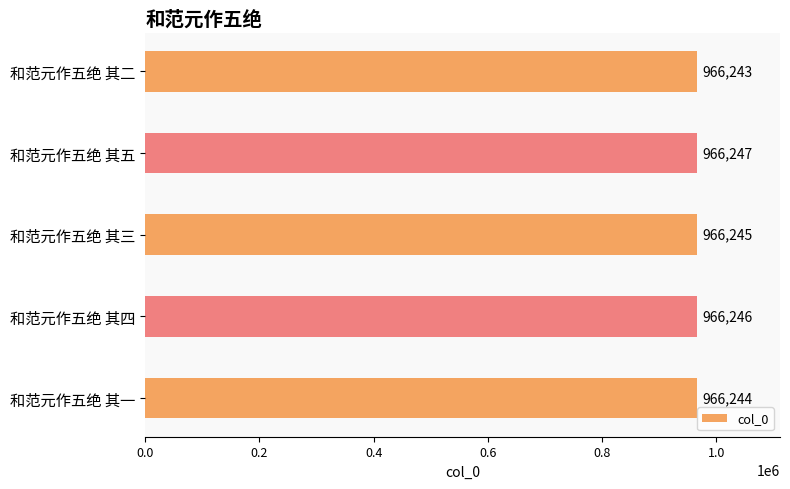

Reading bottom to top, what are all the values shown in this chart?

966244	966246	966245	966247	966243